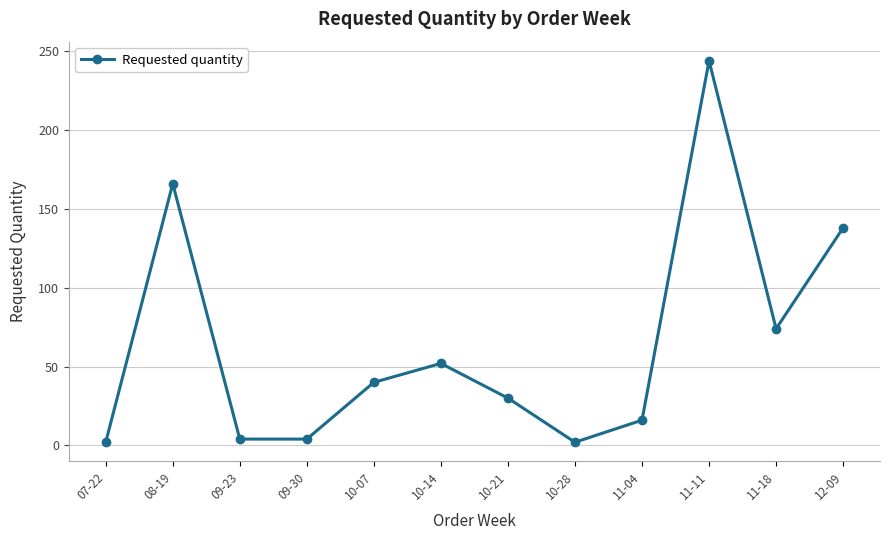

What is the label of the 6th point from the left?

10-14